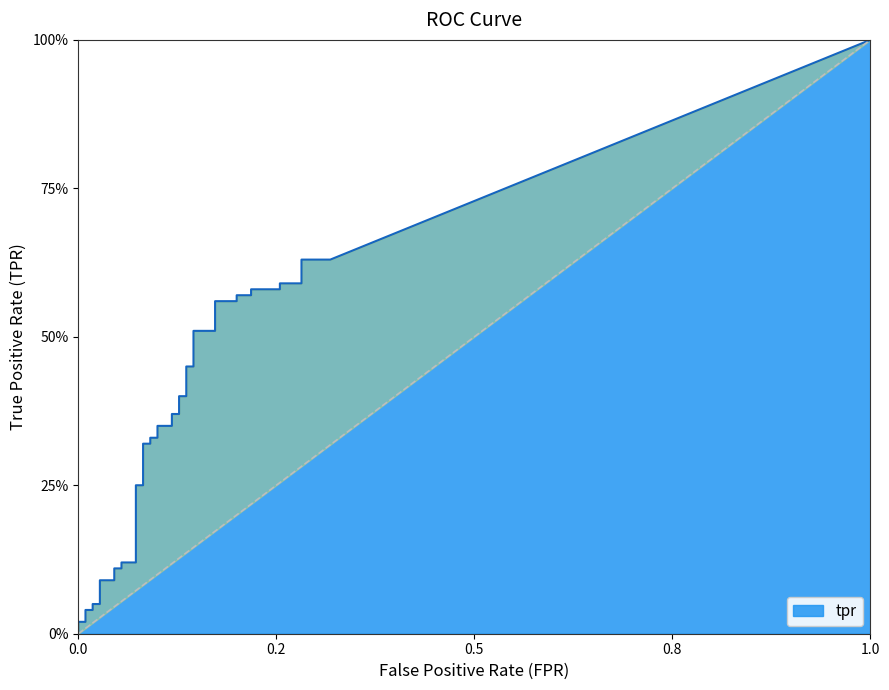

Count the number of categories in the chart.

40